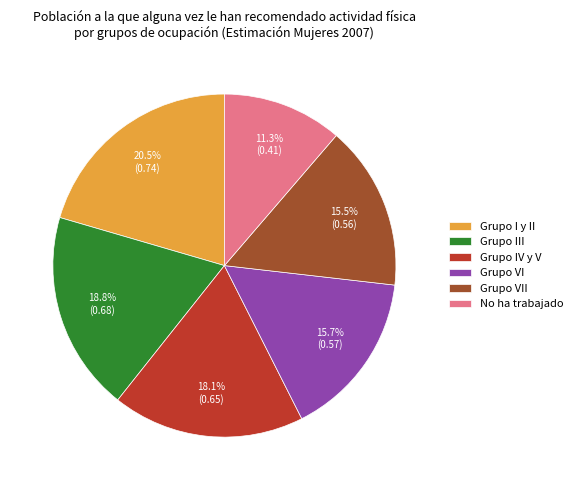

How many slices are in this pie chart?

6